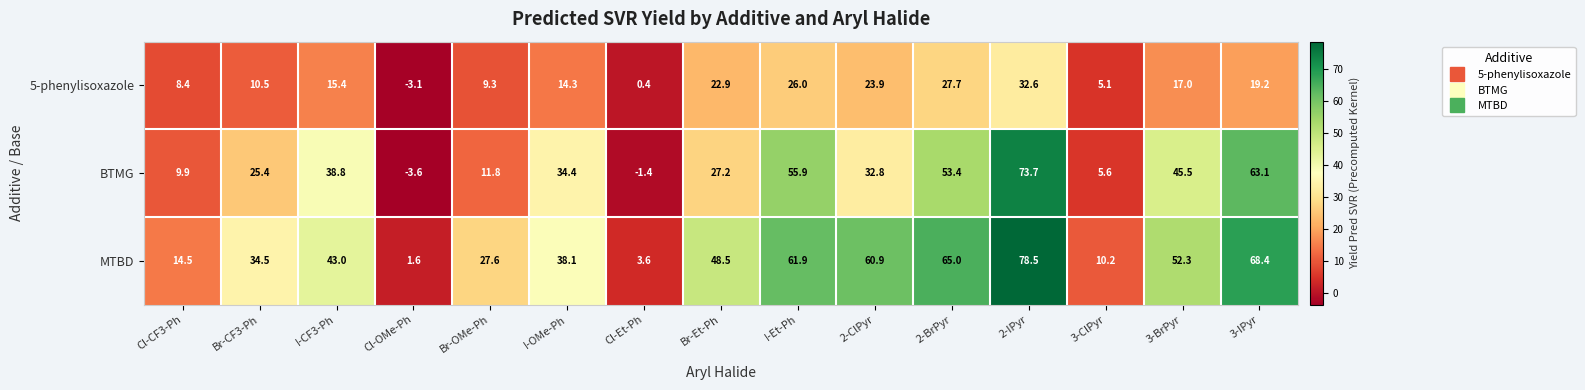

Which category has the highest value across all series?

2-IPyr